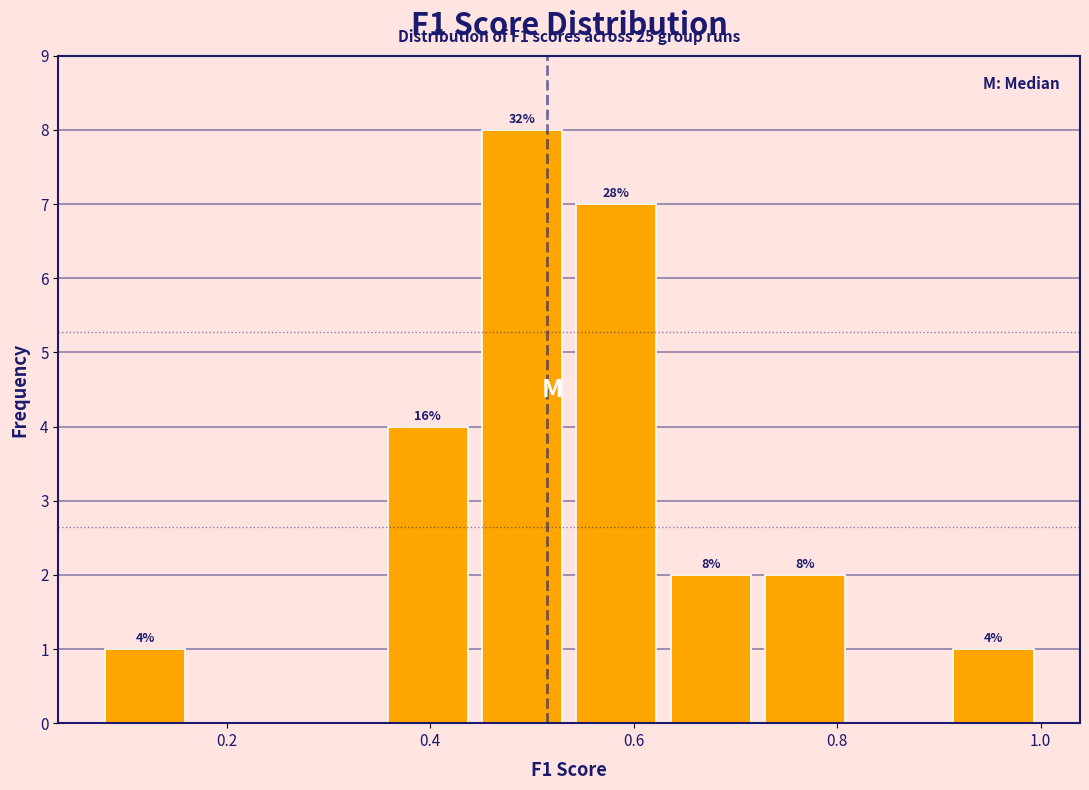

Which range on the x-axis has the tallest bar?

0.44 to 0.54